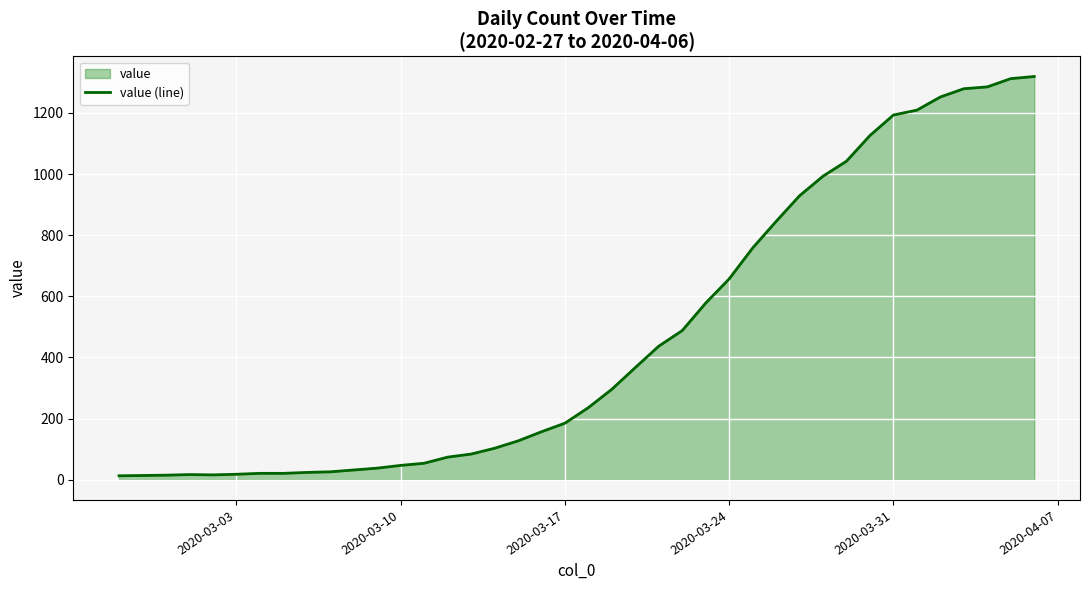

What is the greatest value displayed?

1319